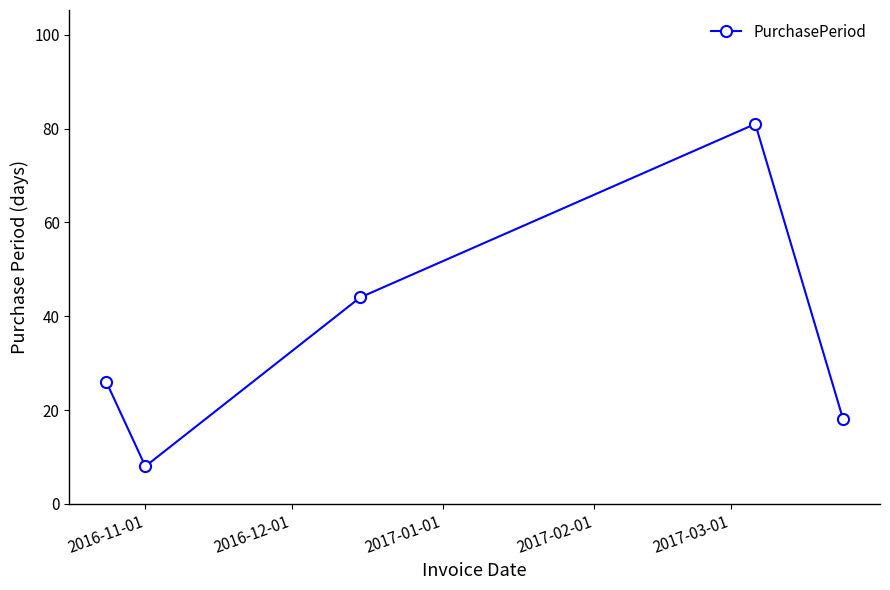

Does the chart display data point markers on the line(s)?

Yes